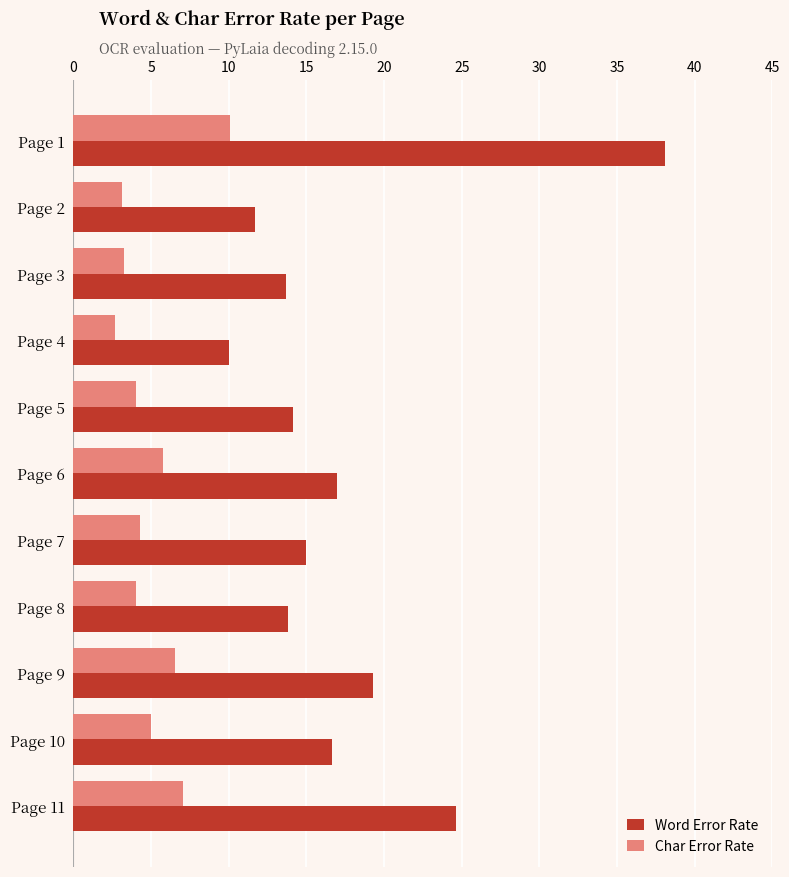

The Word Error Rate series shows 26.1 at Page 9. True or false?

False